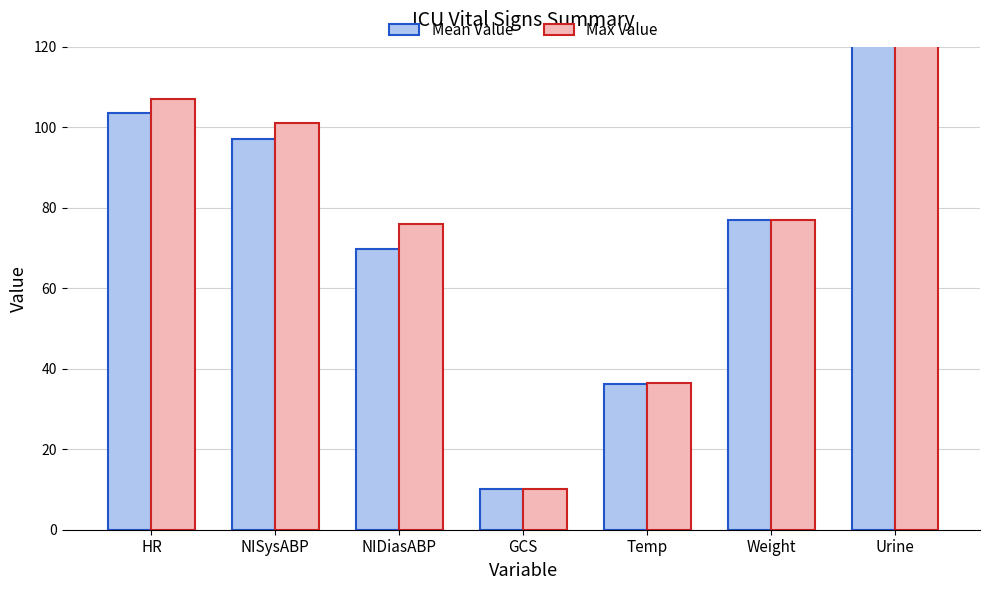

How many values in the Mean Value series exceed 76?

4